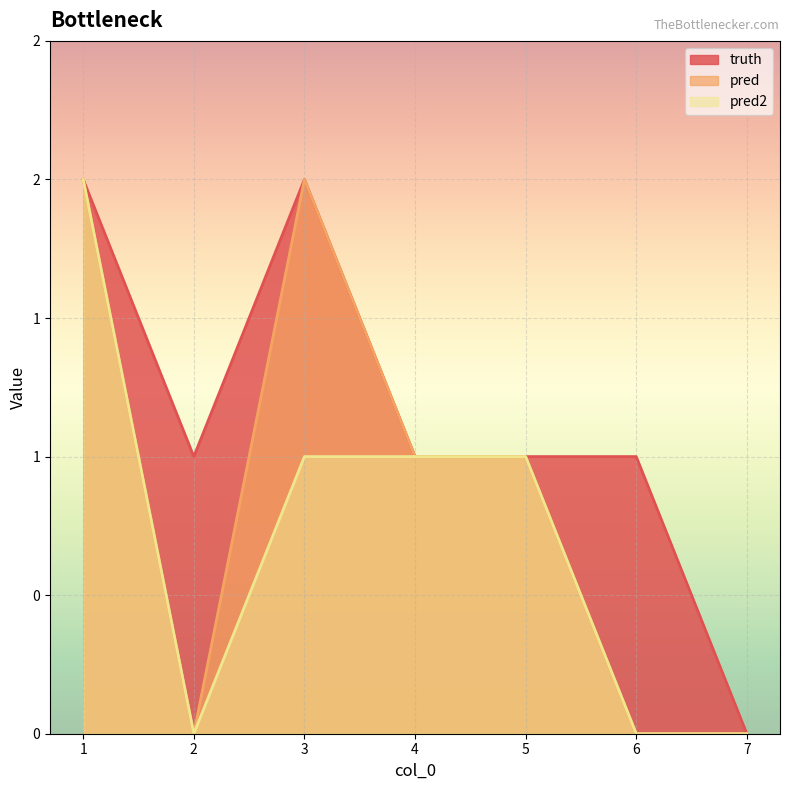

True or false: pred2 has a value of 1 at 7.

False